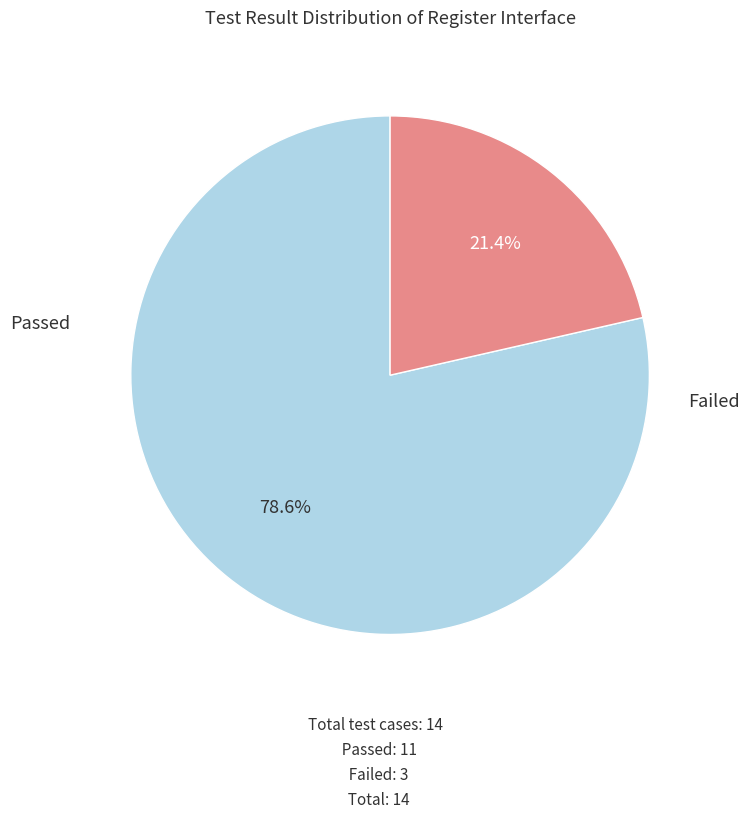

Does any single category account for the majority?

Yes